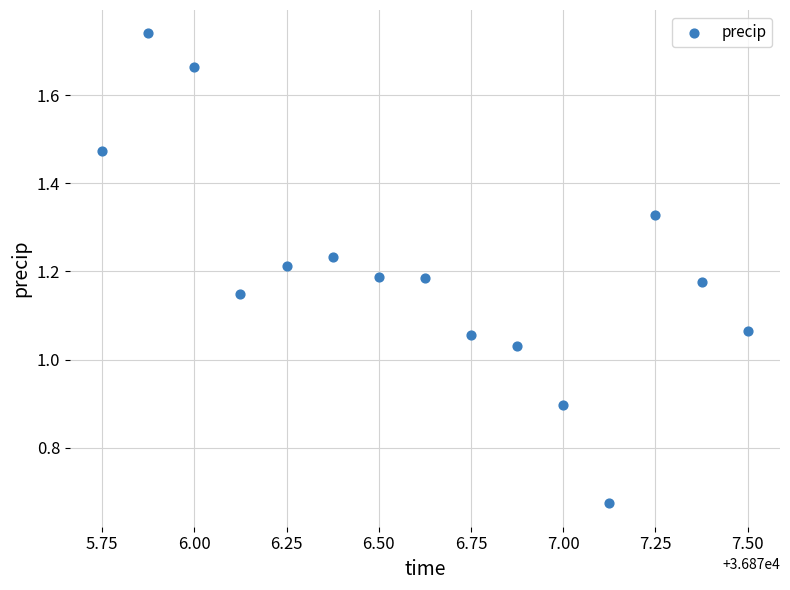

Count the number of points in this scatter plot.

15